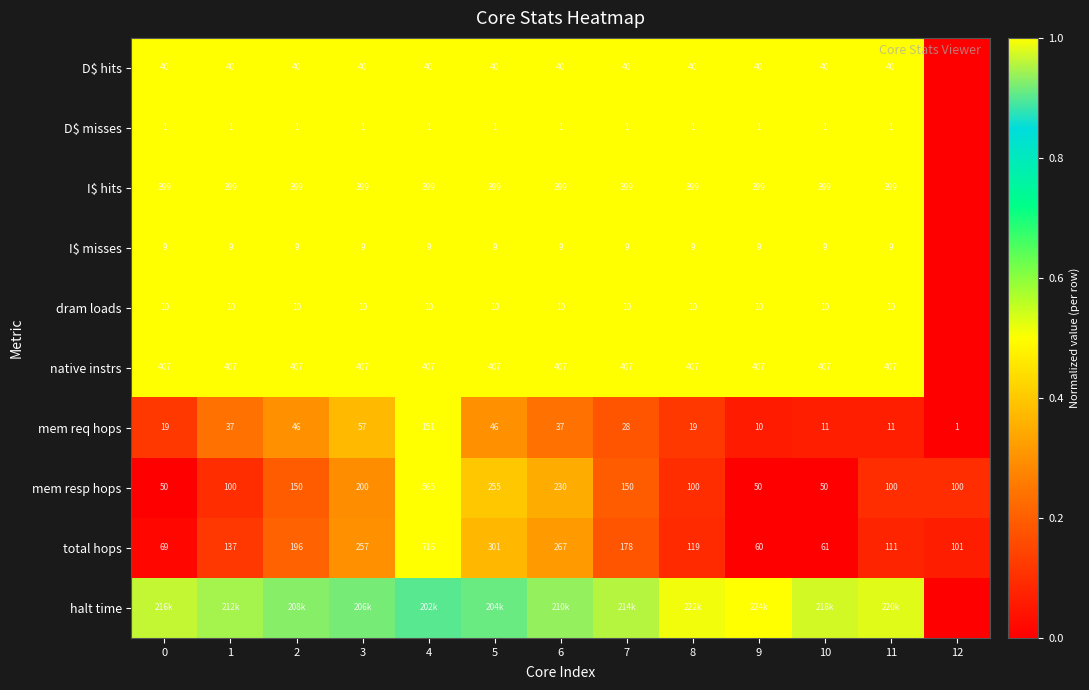

Is the value of native instrs at 10 greater than the value of total hops at 12?

Yes